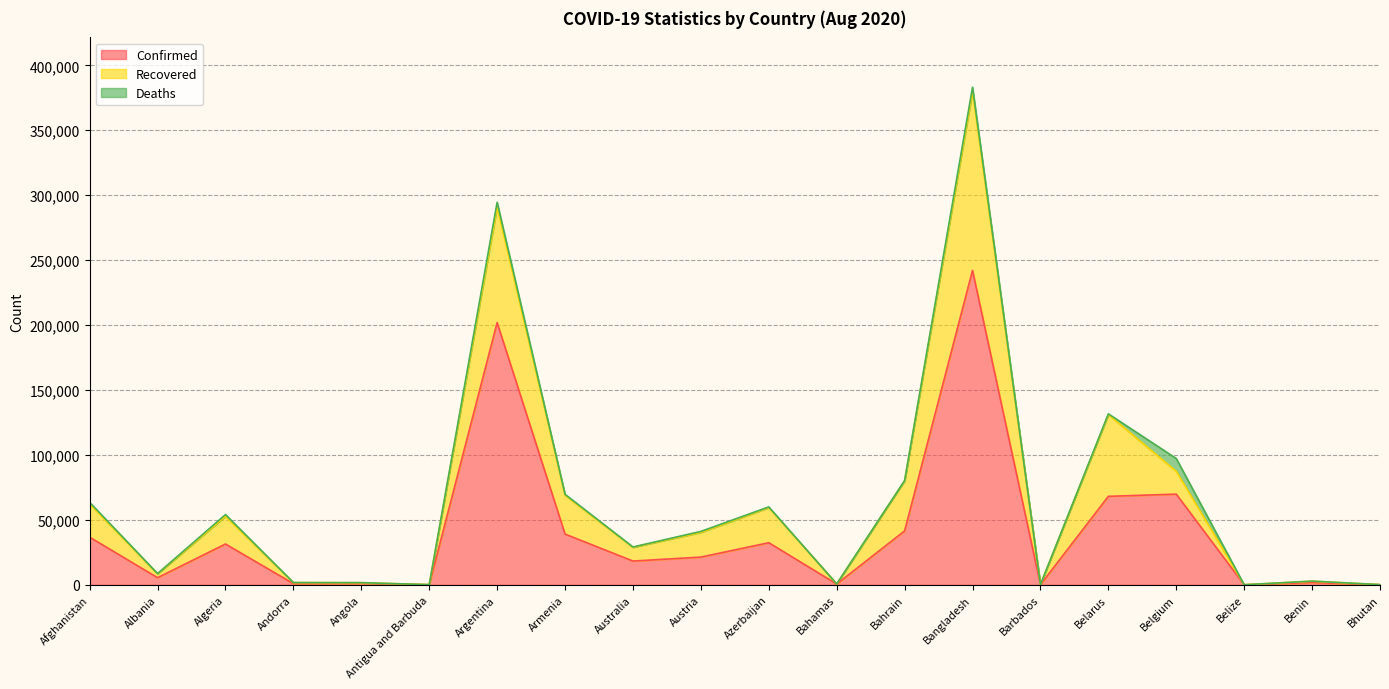

At which category does the chart reach its minimum across all series?

Belize